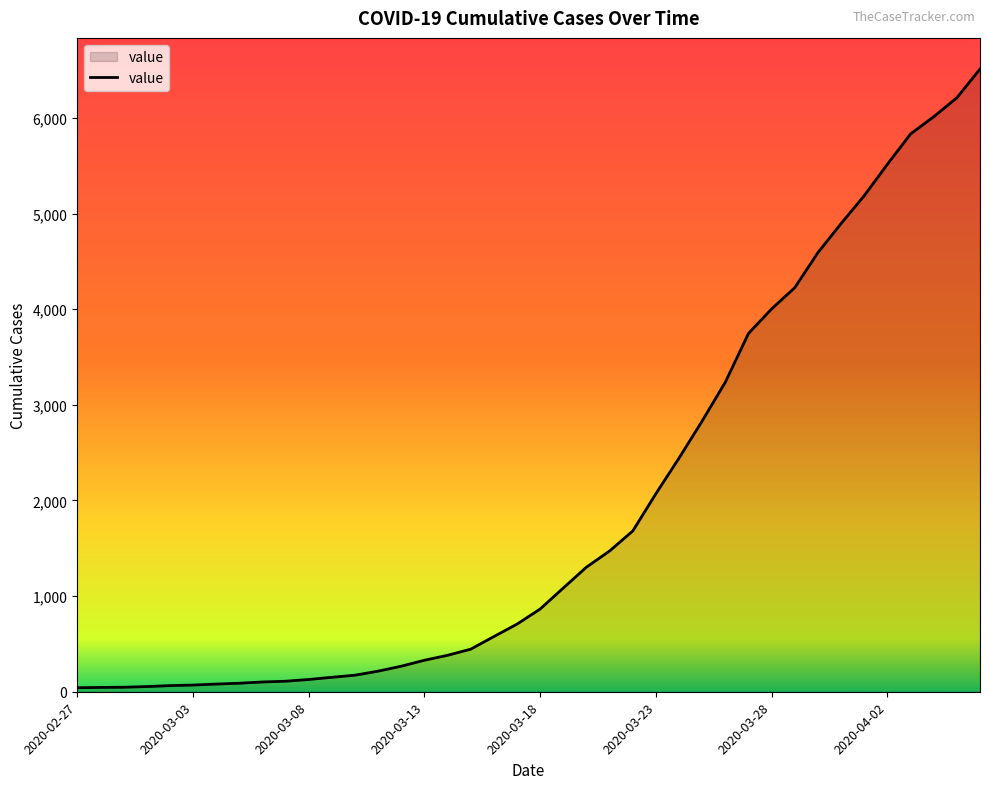

What is the difference between the maximum and minimum values?

6470